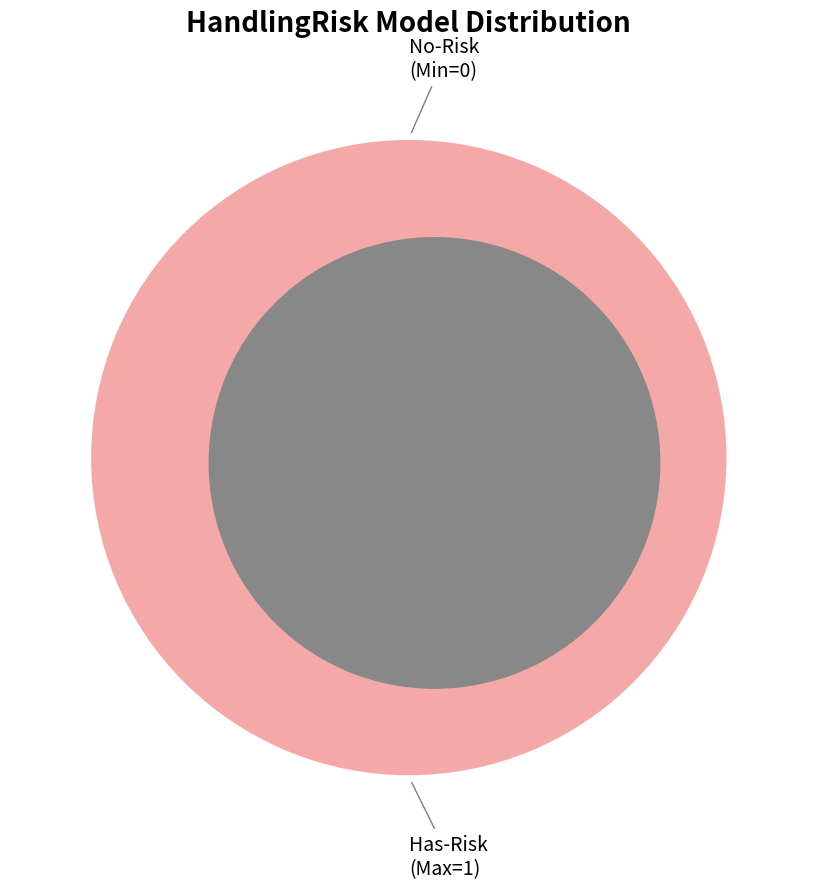

Combined, what portion of the pie is shr-core-HandlingRisk-model.value and shr-core-HandlingRisk-model?

100.0%